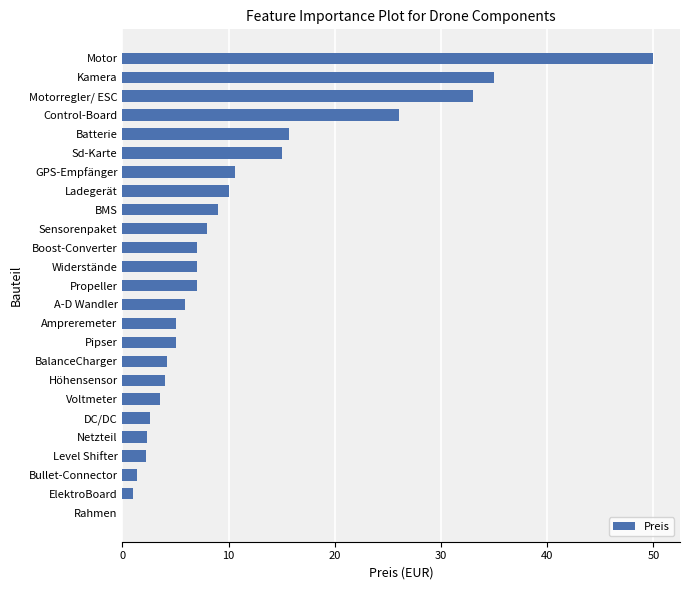

Approximately how many times larger is the value at Propeller compared to BalanceCharger?

1.7